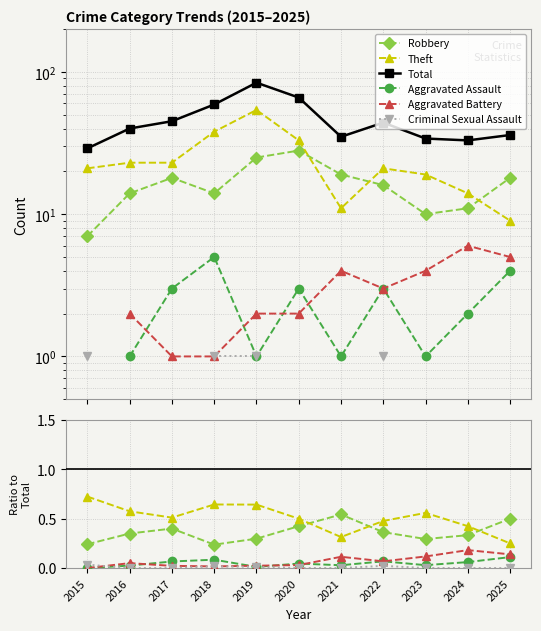

In Aggravated Assault, how many points are higher than both neighbors (excluding endpoints)?

3